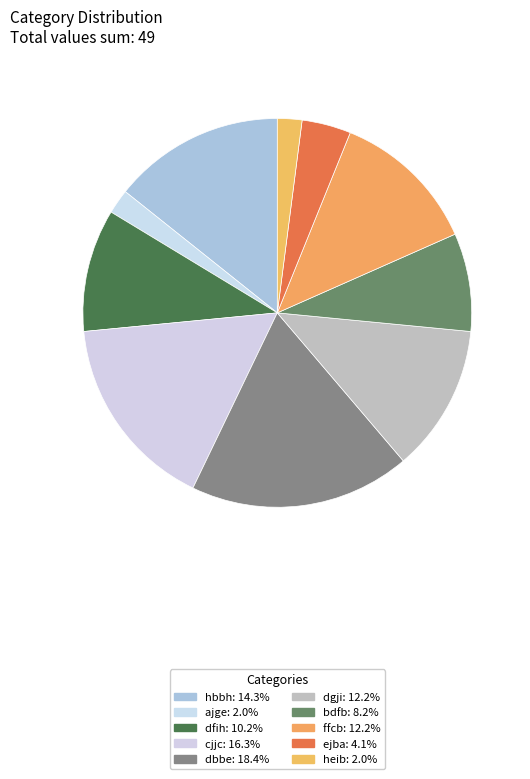

How many segments does this pie chart have?

10